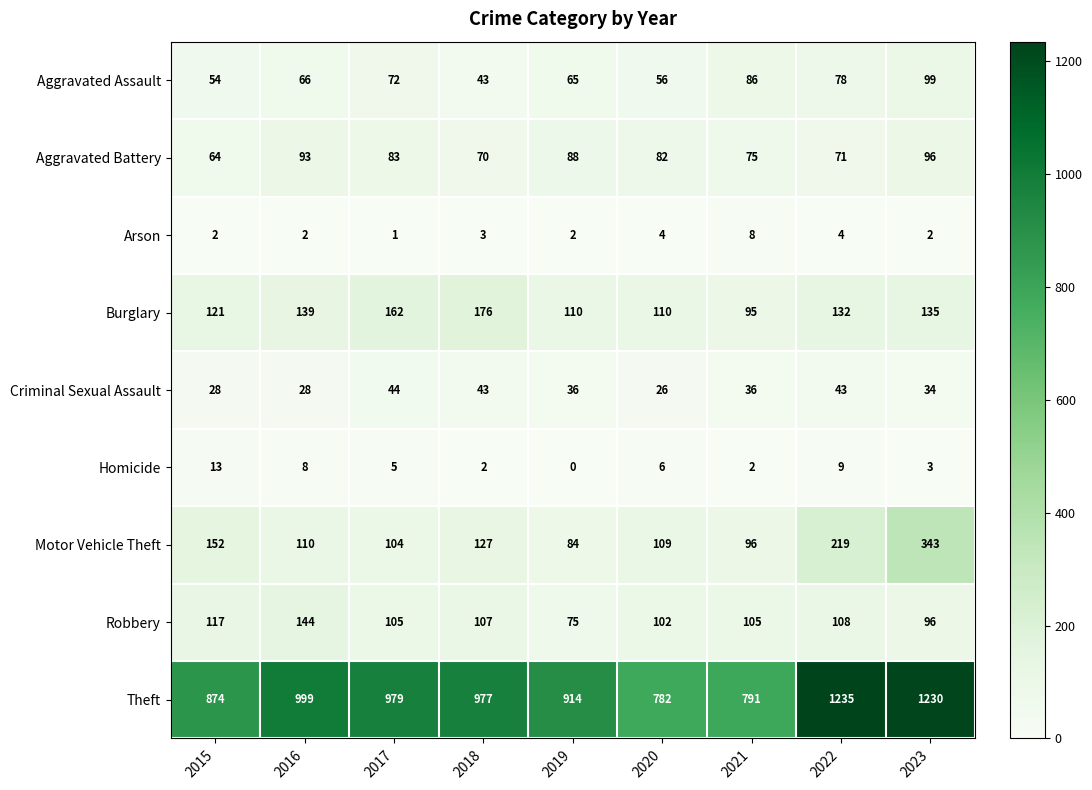

At which label does Robbery first exceed 105?

2015